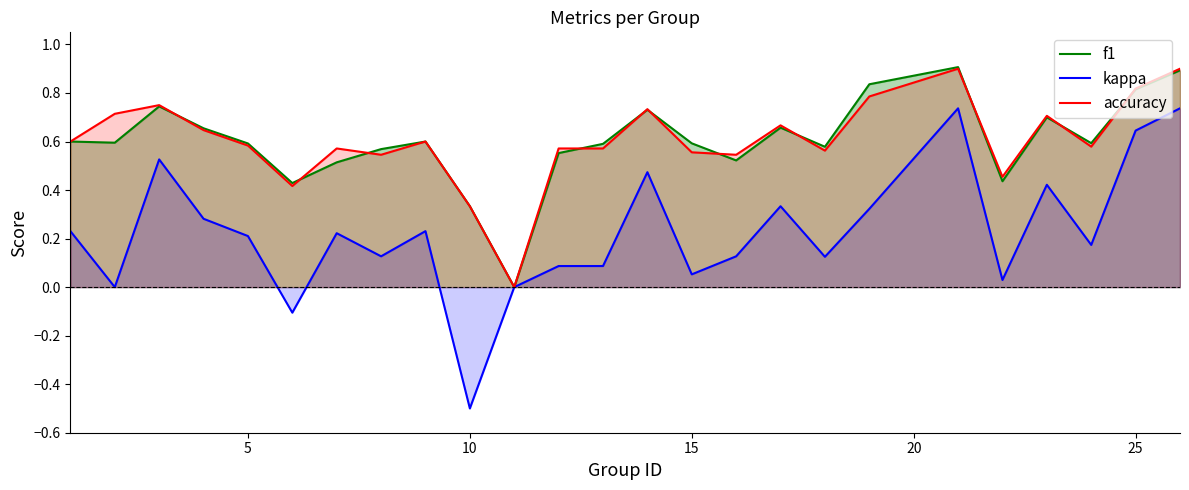

The value of accuracy at 5 is 0.1. True or false?

False